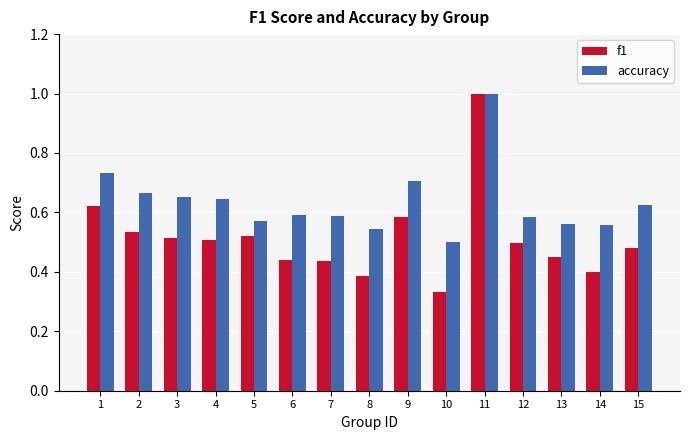

The value of f1 at 15 is 0.5. True or false?

True